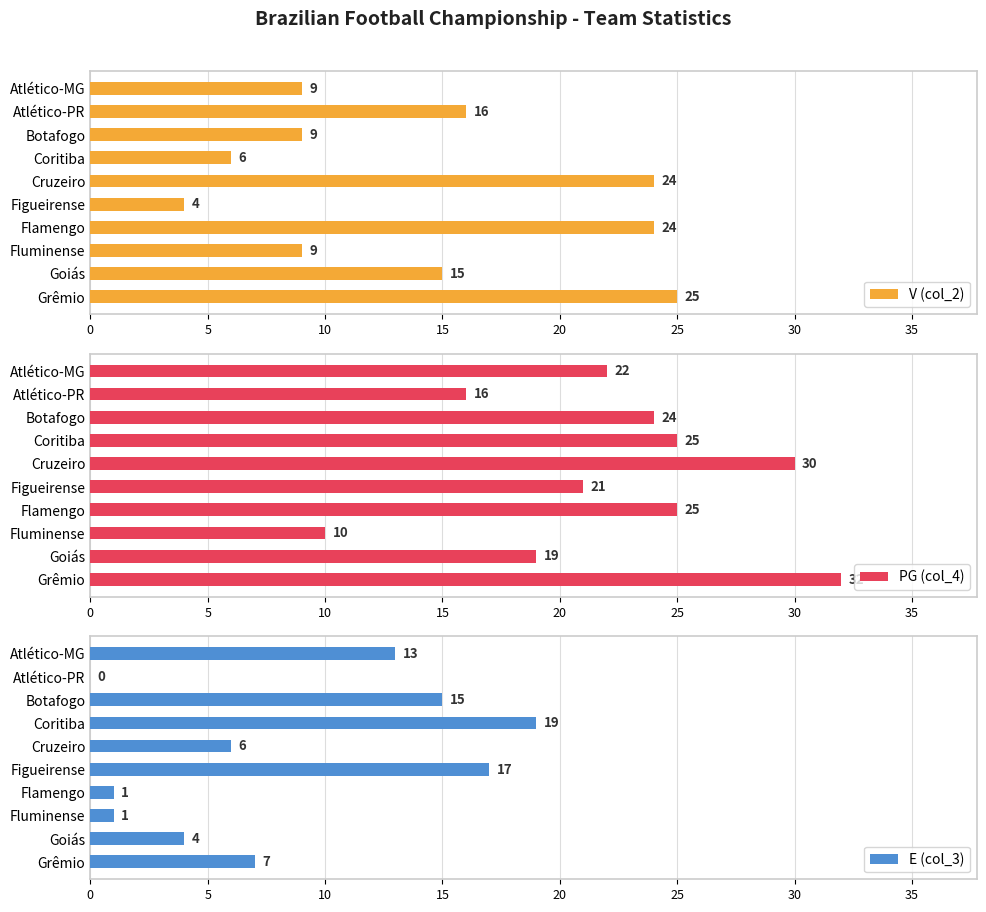

Count the number of data series in this chart.

3